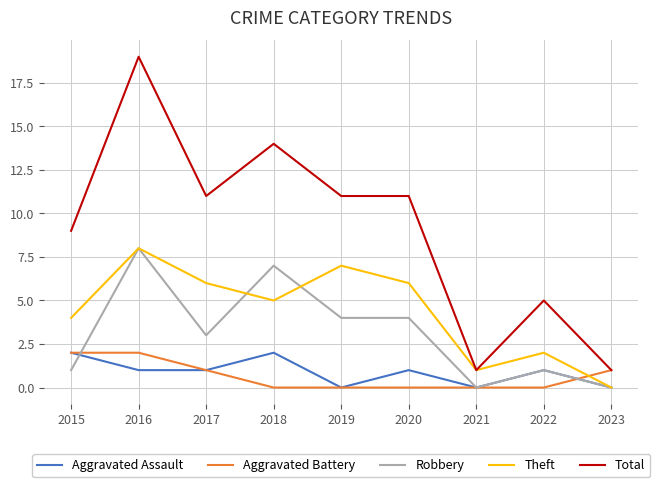

The value of Aggravated Battery at 2021 is -1. True or false?

False